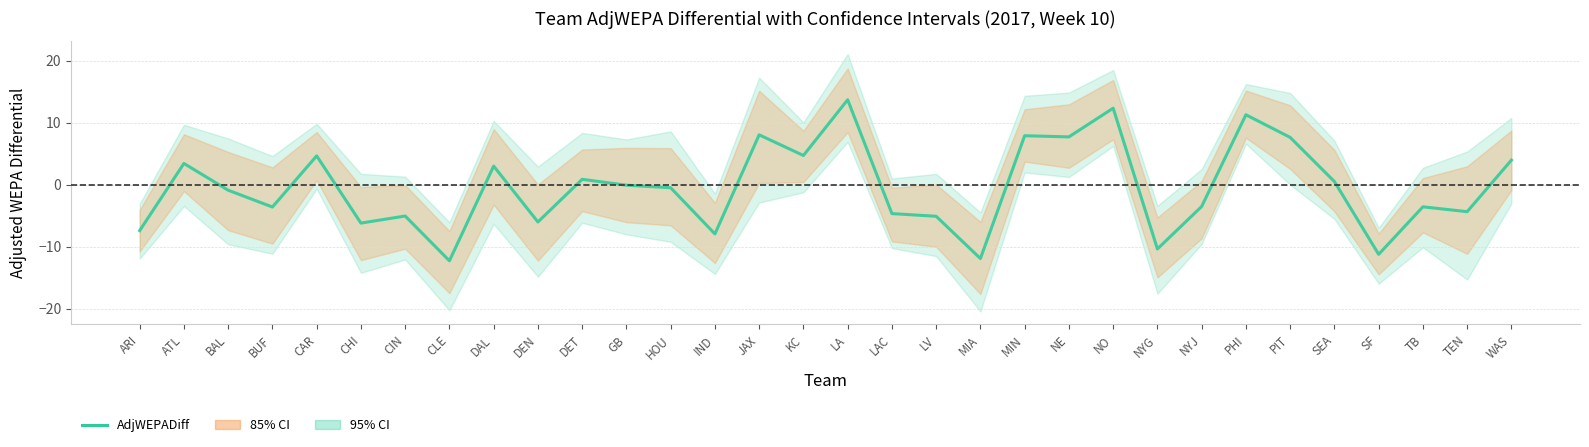

What is the sum of the values at PIT and JAX?

15.6